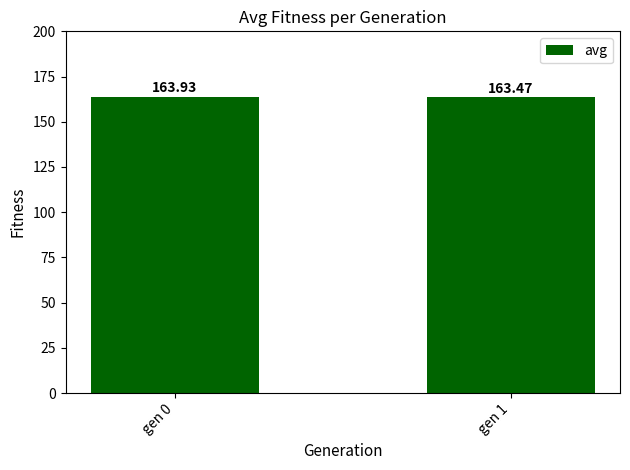

What is the difference between the values at gen 1 and gen 0?

0.5